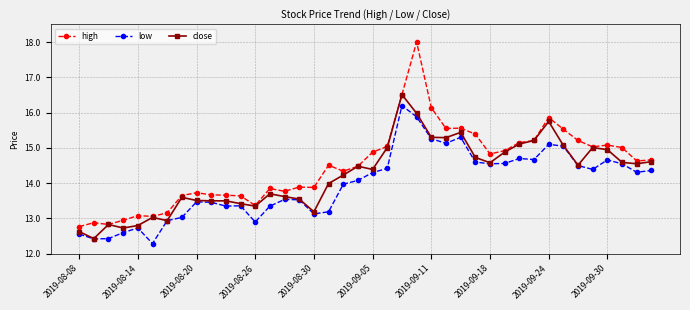

At how many categories does at least one series exceed 12?

40